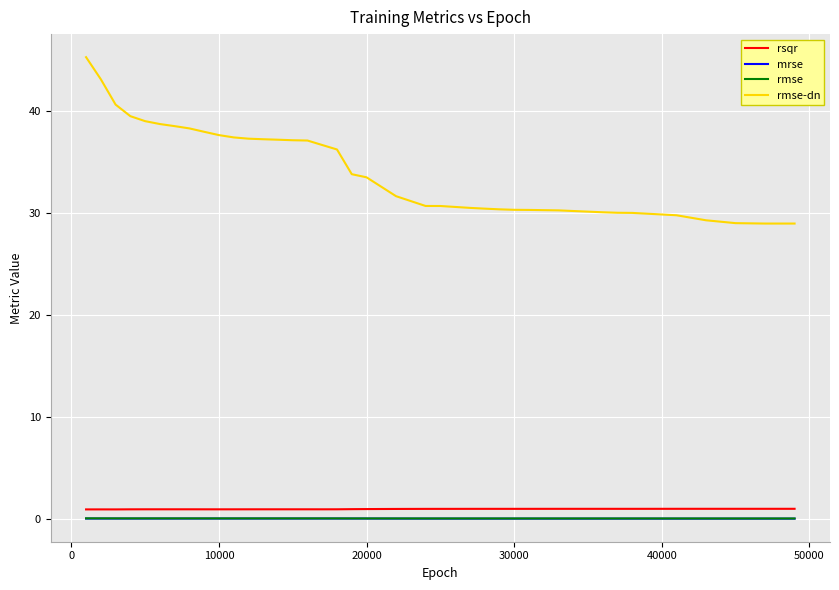

Which series has the widest spread of values?

rmse-dn